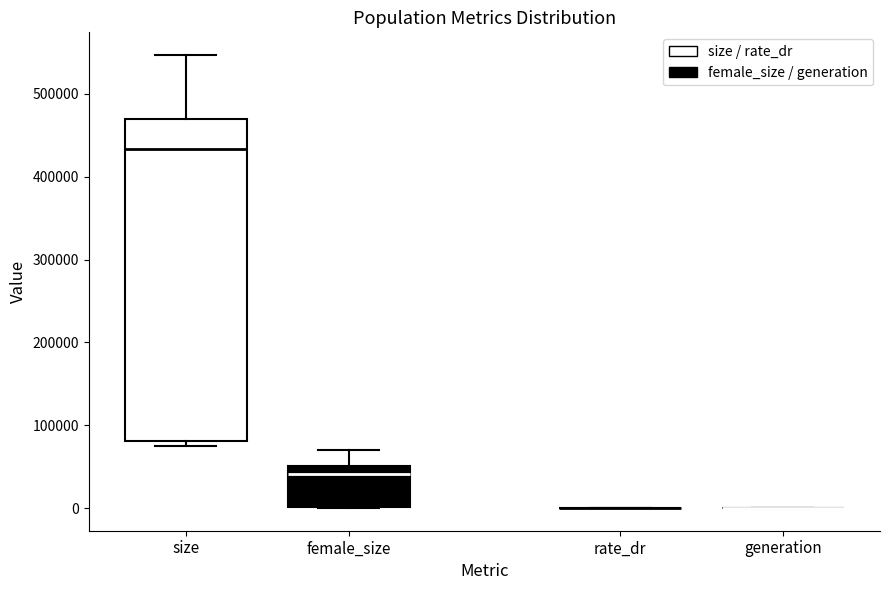

Where does the upper whisker of the box for female_size end on the y-axis? The values are not printed on the chart, so give them approximately, as read against the axis.

70000